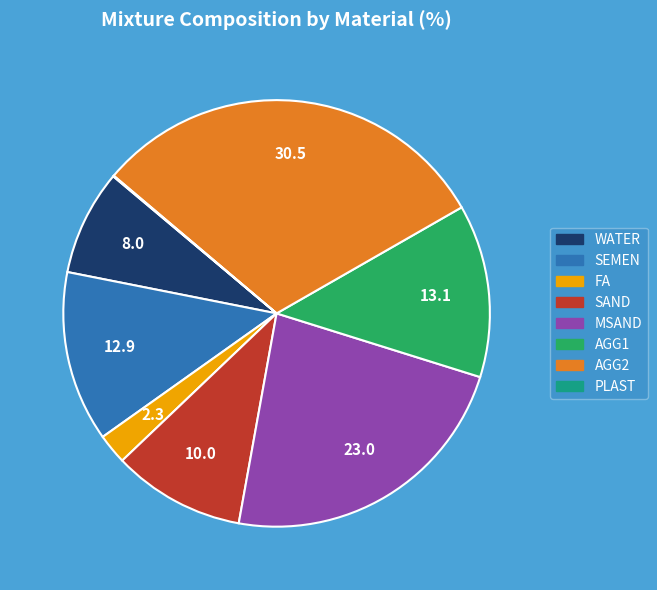

Between WATER and AGG2, which is larger?

AGG2